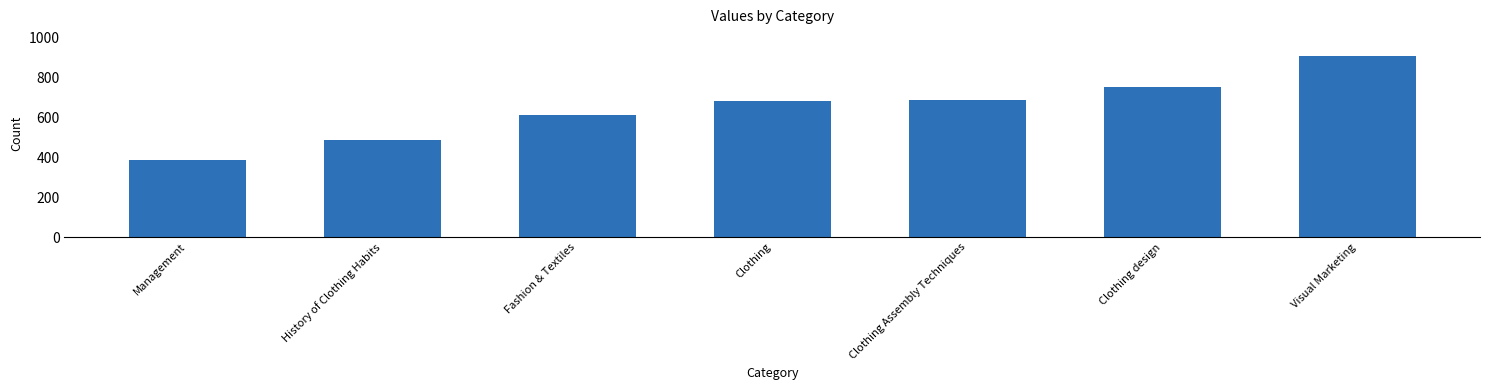

Is it true that the value at Clothing design is 500.7?

False